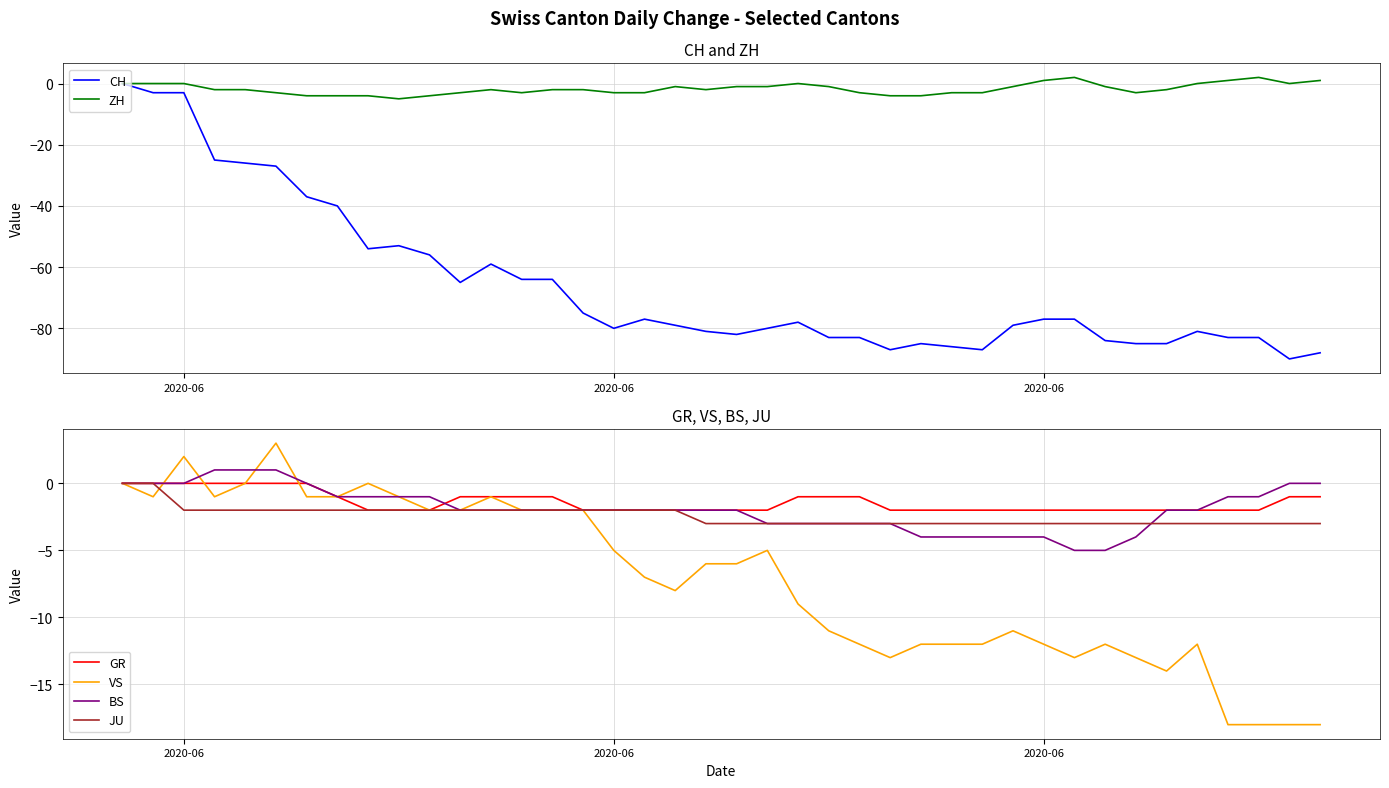

Reading left to right, list all the values displayed in this chart.

CH: 0	-3	-3	-25	-26	-27	-37	-40	-54	-53	-56	-65	-59	-64	-64	-75	-80	-77	-79	-81	-82	-80	-78	-83	-83	-87	-85	-86	-87	-79	-77	-77	-84	-85	-85	-81	-83	-83	-90	-88
ZH: 0	0	0	-2	-2	-3	-4	-4	-4	-5	-4	-3	-2	-3	-2	-2	-3	-3	-1	-2	-1	-1	0	-1	-3	-4	-4	-3	-3	-1	1	2	-1	-3	-2	0	1	2	0	1
GR: 0	0	0	0	0	0	0	-1	-2	-2	-2	-1	-1	-1	-1	-2	-2	-2	-2	-2	-2	-2	-1	-1	-1	-2	-2	-2	-2	-2	-2	-2	-2	-2	-2	-2	-2	-2	-1	-1
VS: 0	-1	2	-1	0	3	-1	-1	0	-1	-2	-2	-1	-2	-2	-2	-5	-7	-8	-6	-6	-5	-9	-11	-12	-13	-12	-12	-12	-11	-12	-13	-12	-13	-14	-12	-18	-18	-18	-18
BS: 0	0	0	1	1	1	0	-1	-1	-1	-1	-2	-2	-2	-2	-2	-2	-2	-2	-2	-2	-3	-3	-3	-3	-3	-4	-4	-4	-4	-4	-5	-5	-4	-2	-2	-1	-1	0	0
JU: 0	0	-2	-2	-2	-2	-2	-2	-2	-2	-2	-2	-2	-2	-2	-2	-2	-2	-2	-3	-3	-3	-3	-3	-3	-3	-3	-3	-3	-3	-3	-3	-3	-3	-3	-3	-3	-3	-3	-3